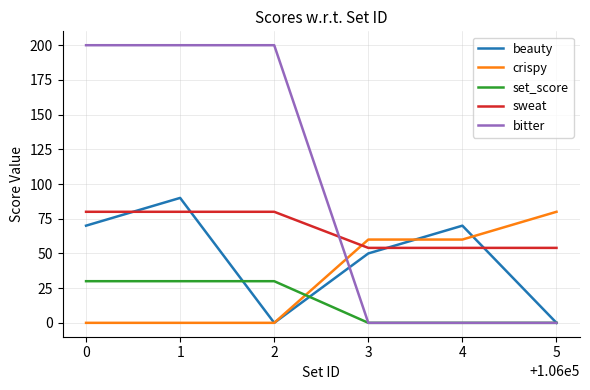

Reading left to right, what are all the values shown in this chart?

beauty: 70	90	0	50	70	0
crispy: 0	0	0	60	60	80
set_score: 30	30	30	0	0	0
sweat: 80	80	80	54	54	54
bitter: 200	200	200	0	0	0